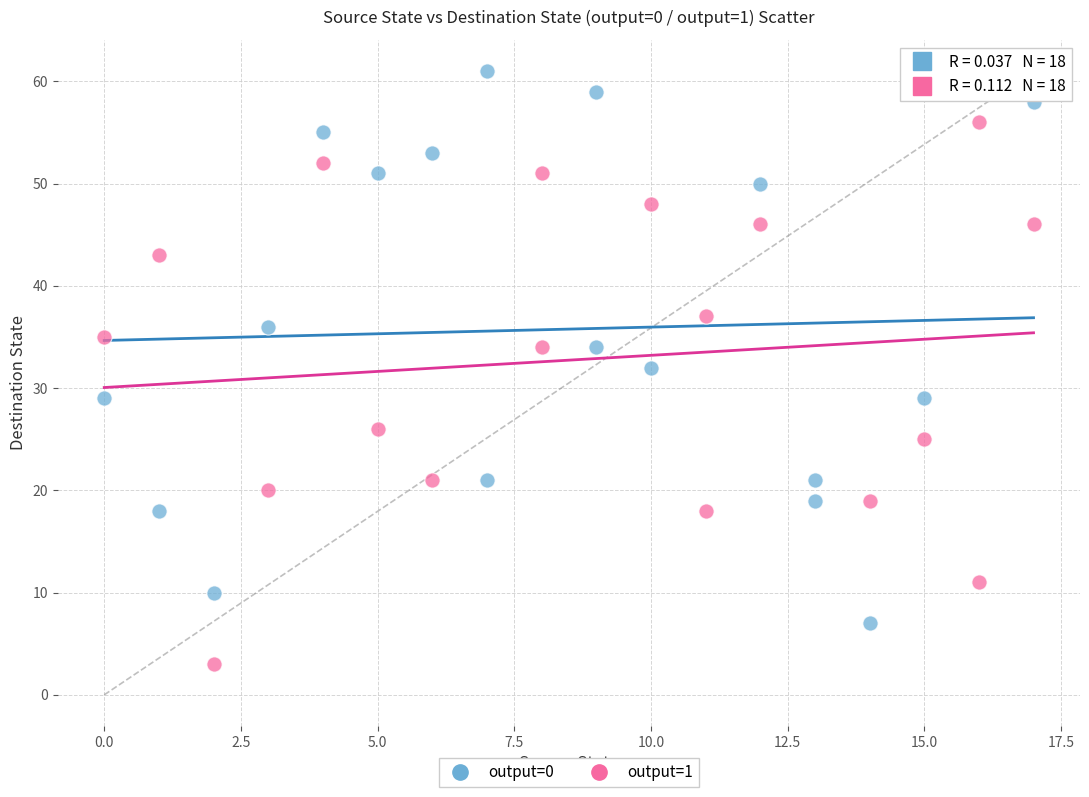

Which series contains the highest Y value?

output=0